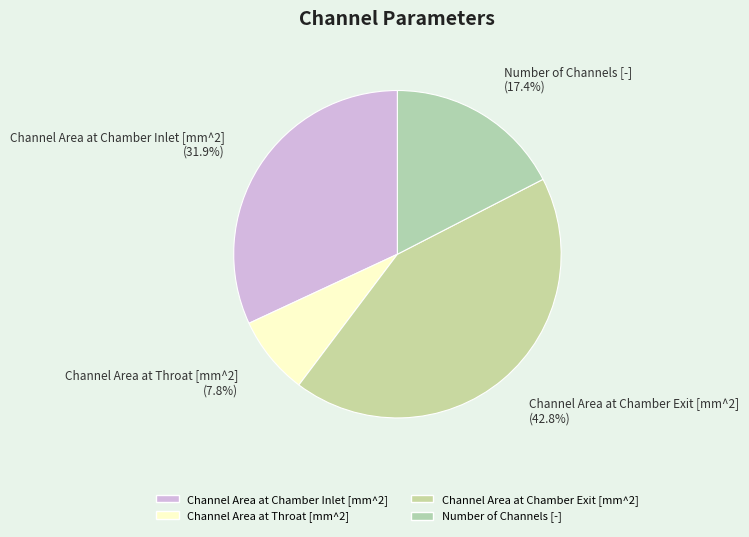

To the nearest percent, what percentage of the pie is Number of Channels [-]?

17%